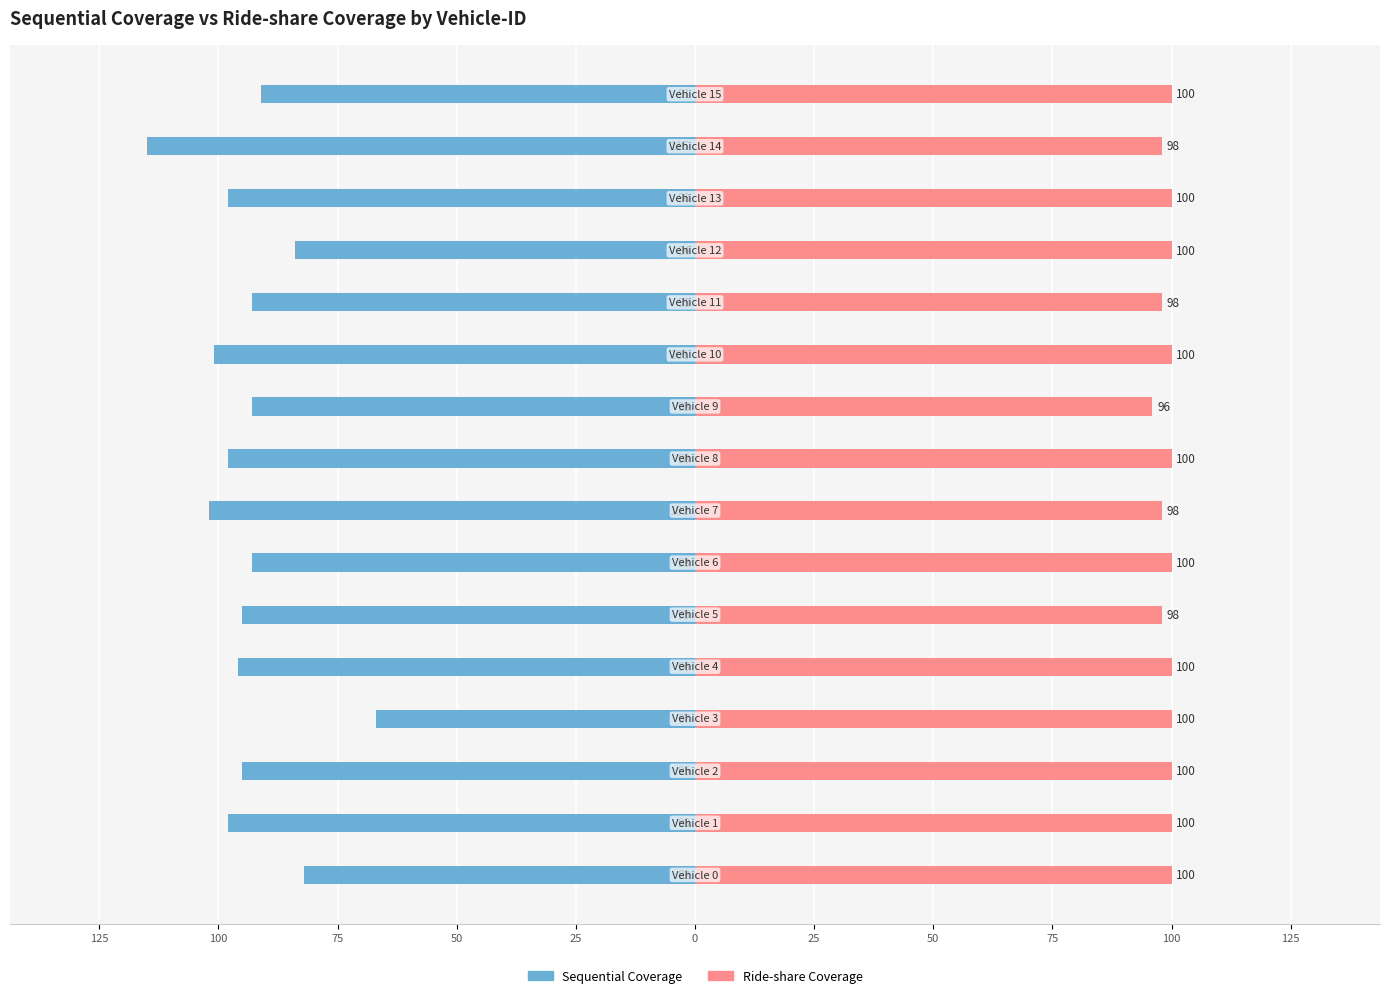

What is the sum of all Ride-share Coverage values?

1588